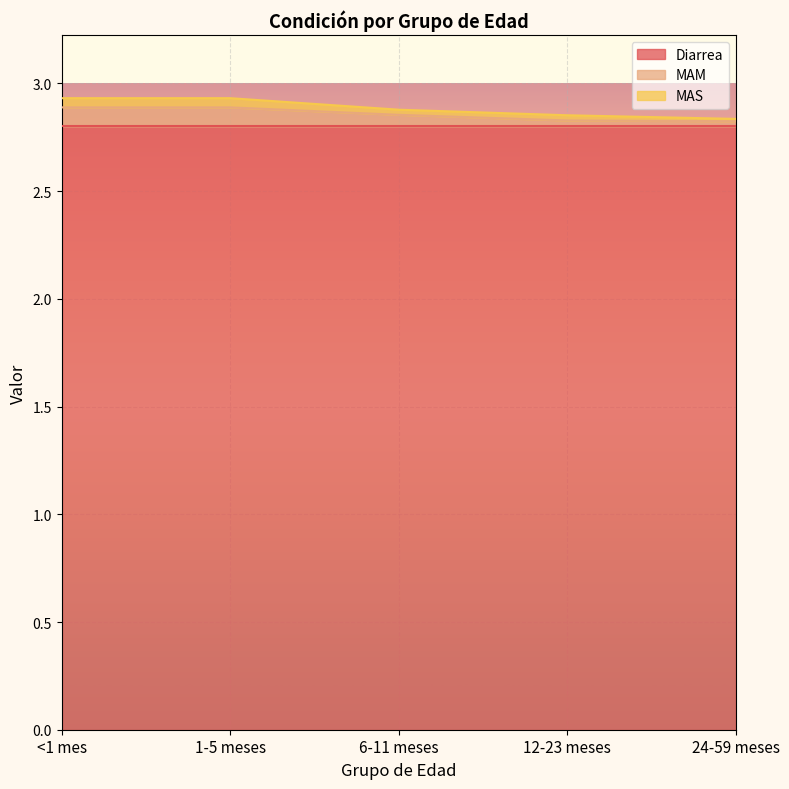

What position from the left is <1 mes?

1